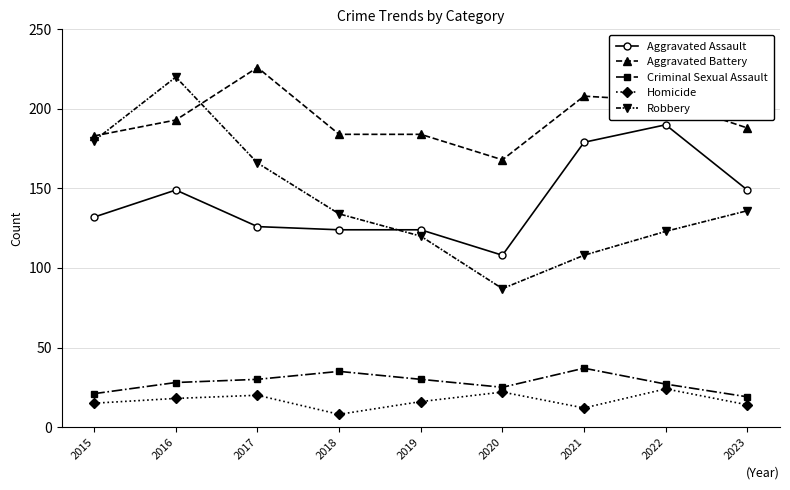

Does the chart have visible grid lines?

Yes